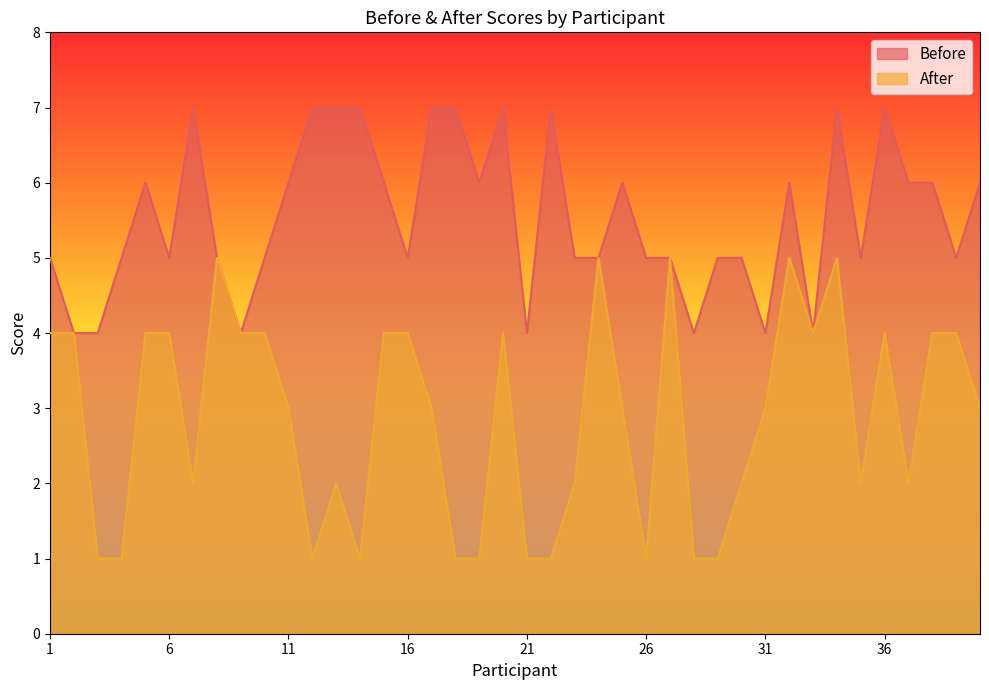

True or false: Before has more than 0 interior local peaks.

True